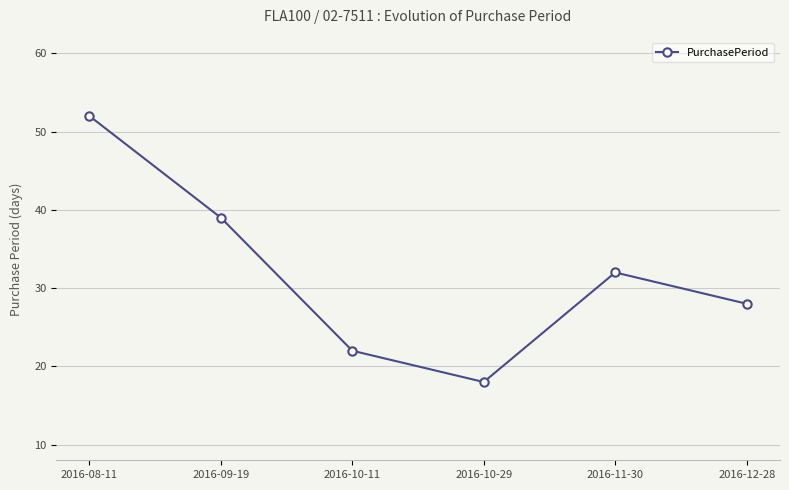

What is the average value?

32